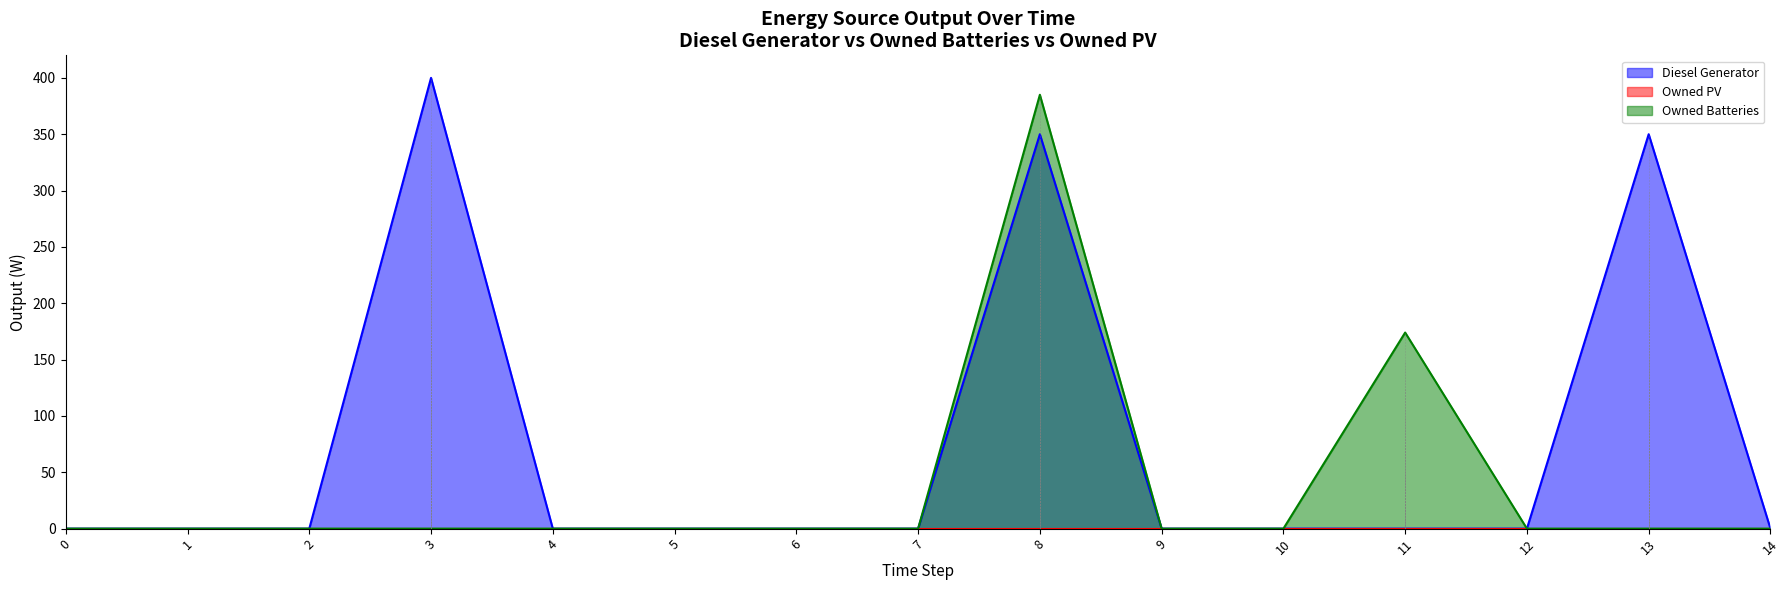

What is the greatest value displayed?

400